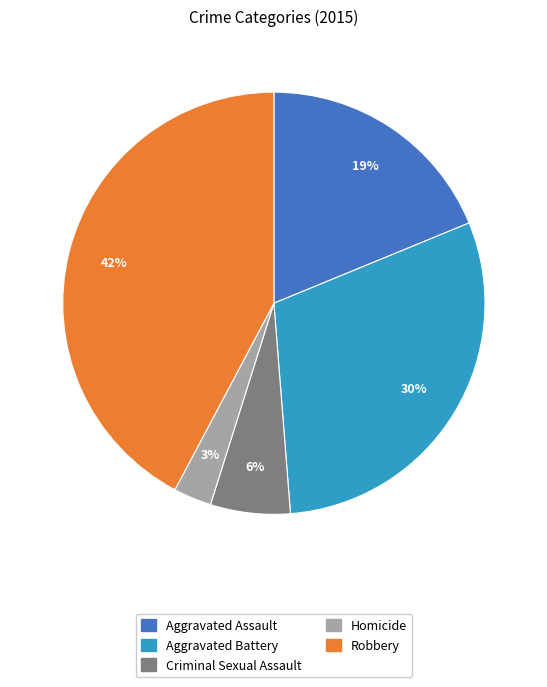

Which category has the biggest portion of the pie?

Robbery